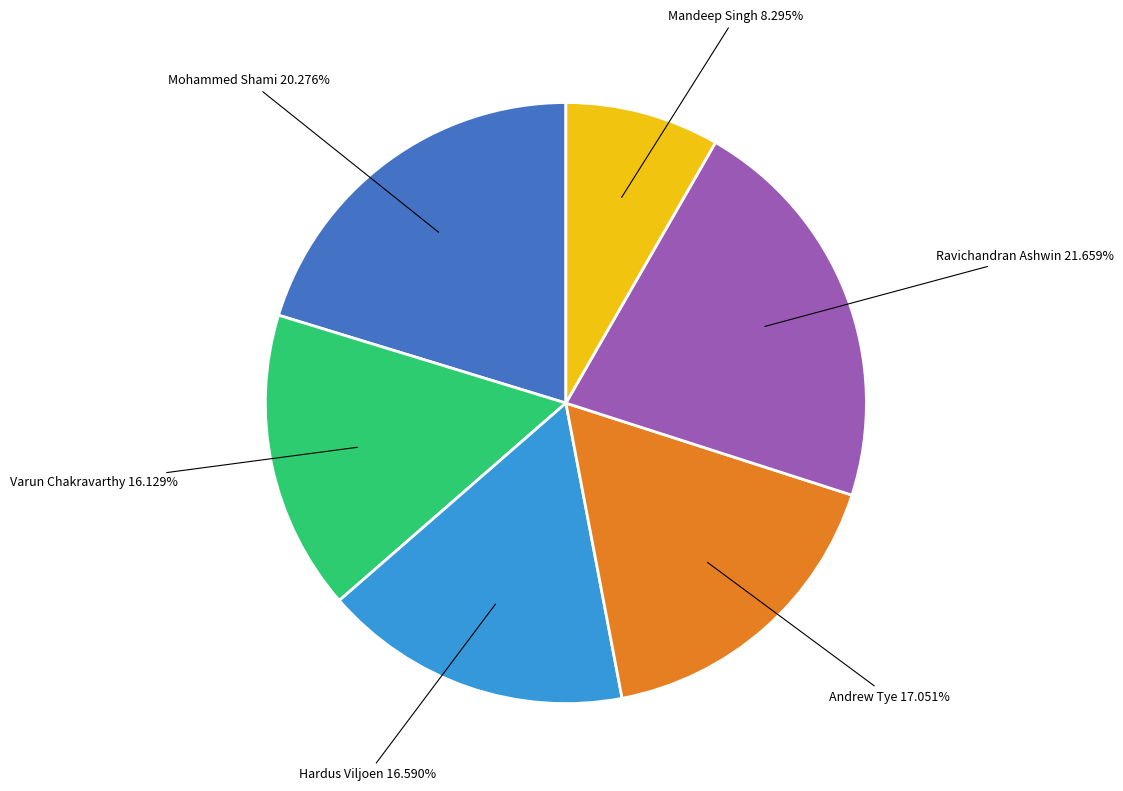

Count the number of slices in the pie.

6